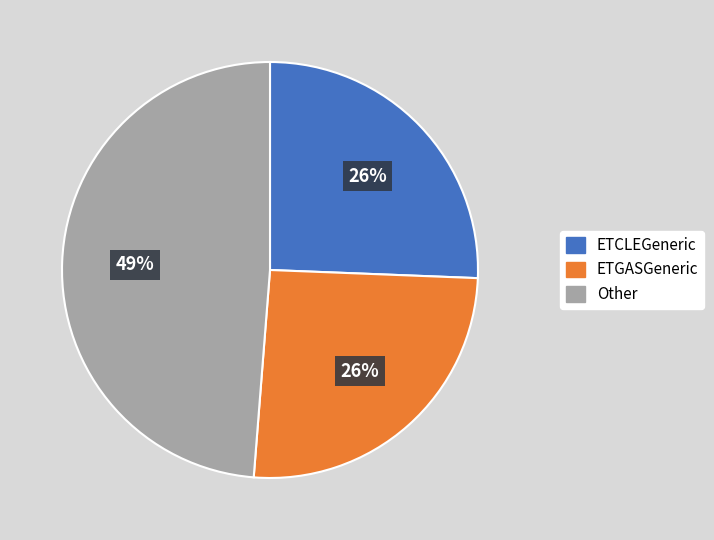

To the nearest percent, what is the average slice percentage?

33%